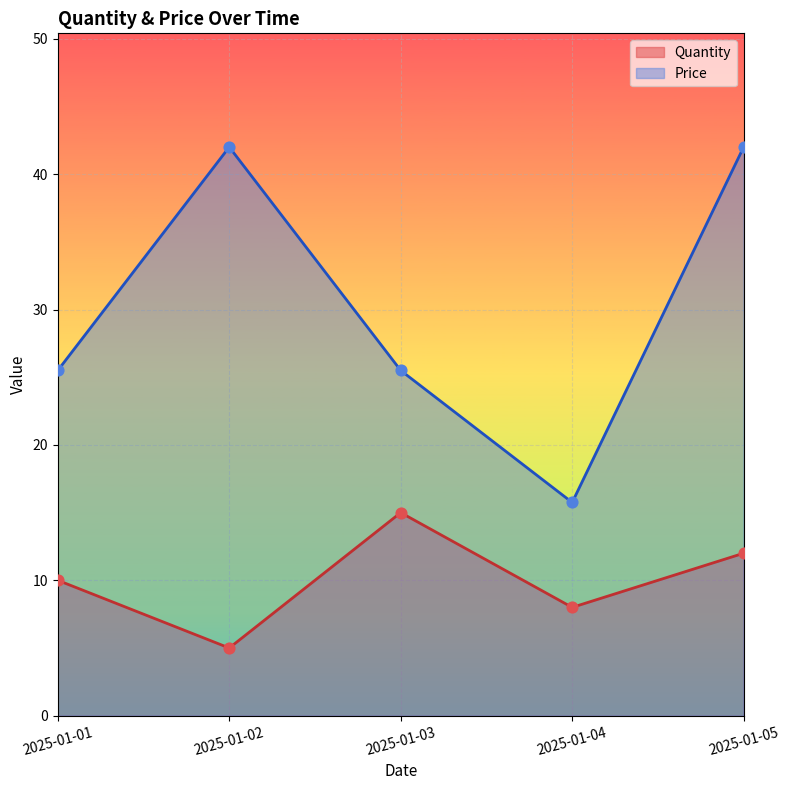

At how many categories does at least one series exceed 13?

5